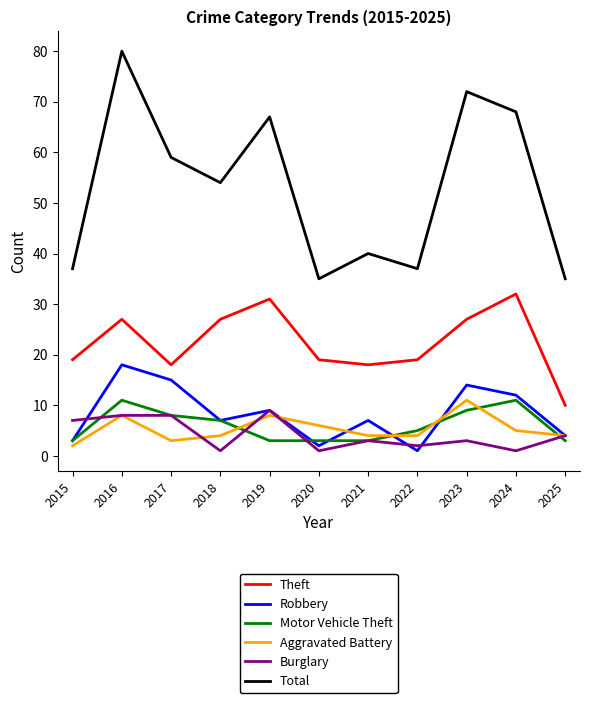

Which series has the largest range (max minus min)?

Total